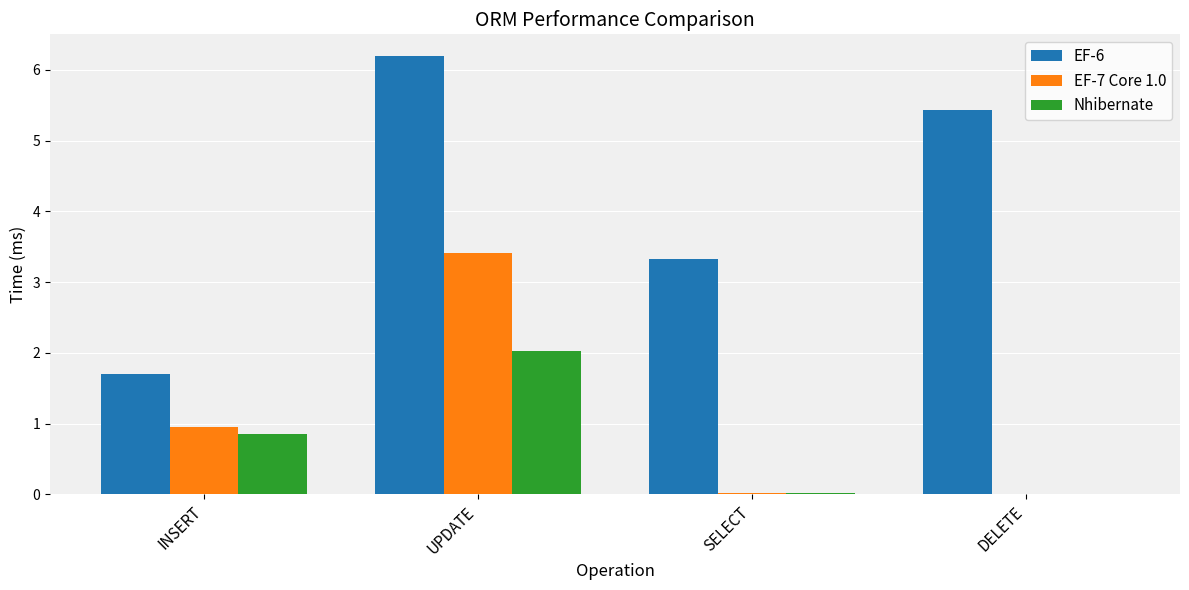

Which category has the highest value in the EF-7 Core 1.0 series?

UPDATE